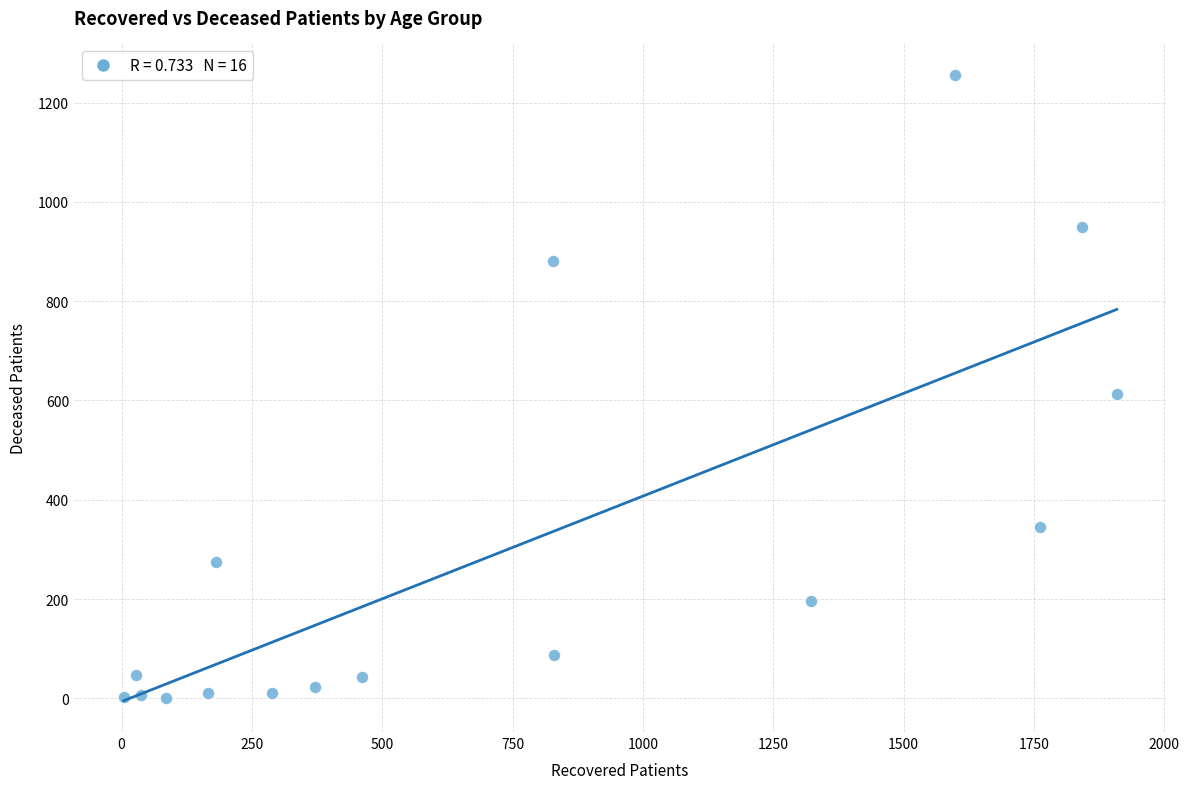

What Y value in the scatter plot is closest to 628?

613